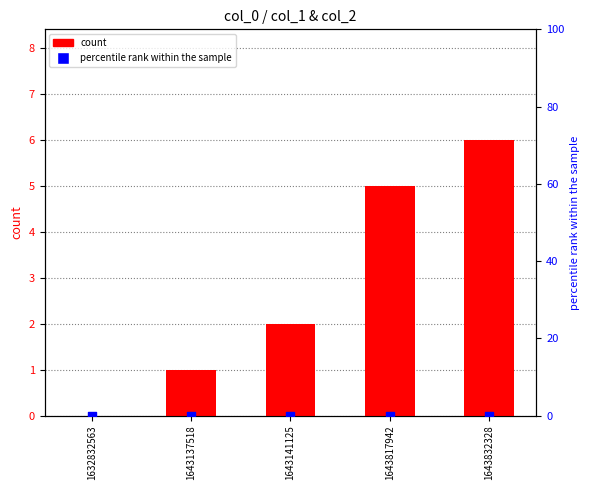

At how many categories does at least one series exceed 4?

2